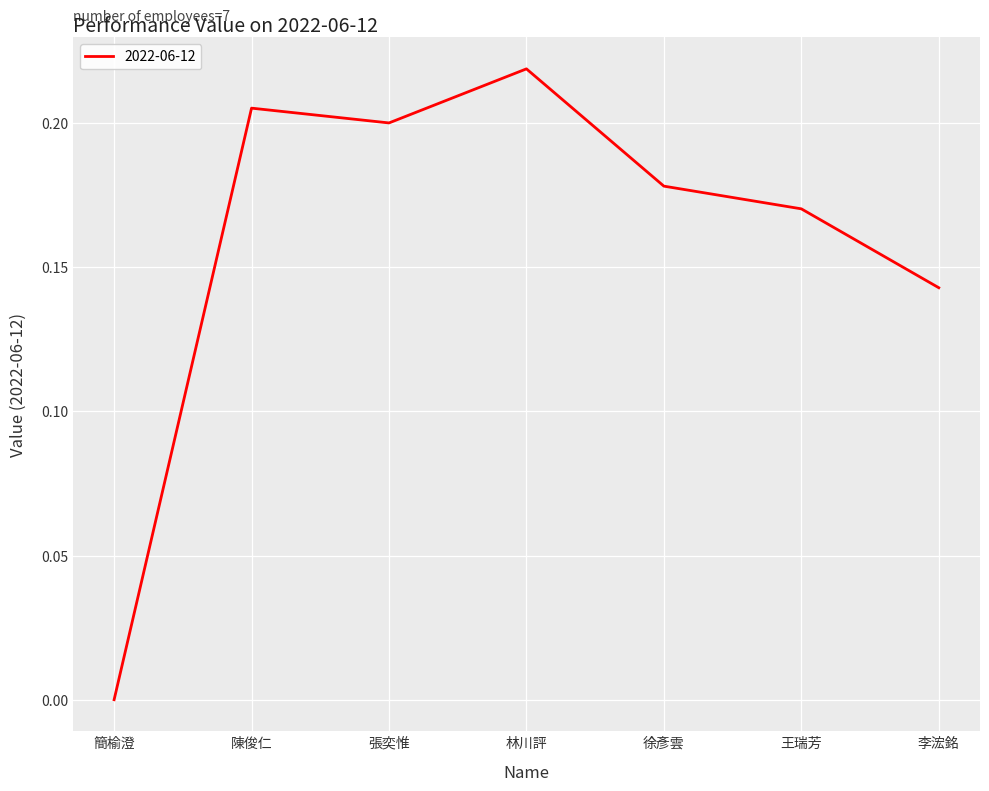

What is the sum of the values at 李浤銘 and 林川評?

0.4